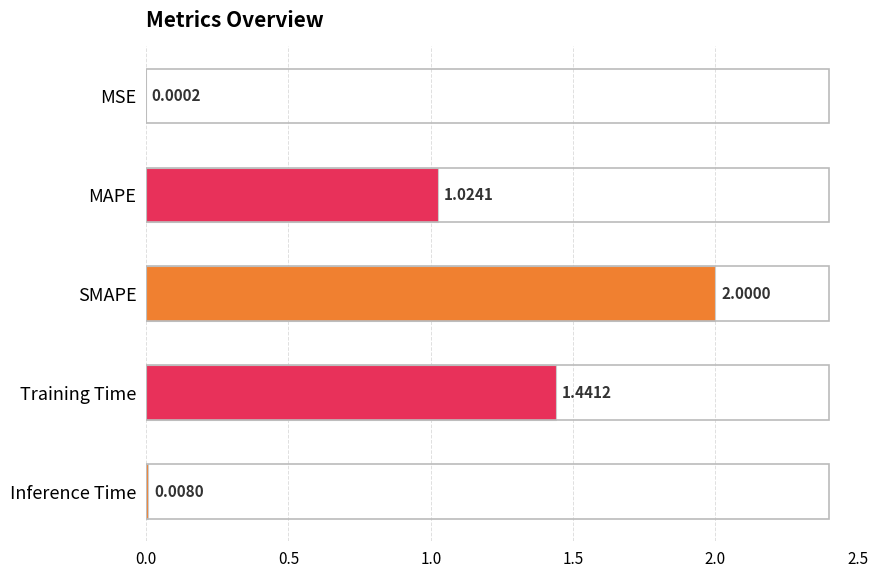

Between Inference Time and MSE, which is larger?

Inference Time